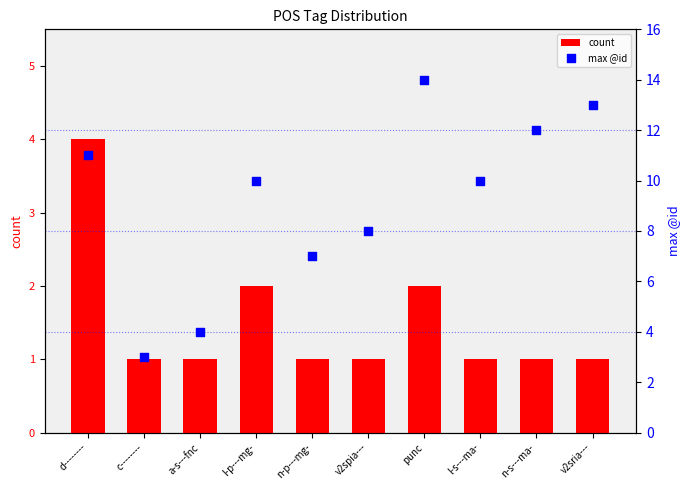

Which series has the largest total across all categories?

max @id